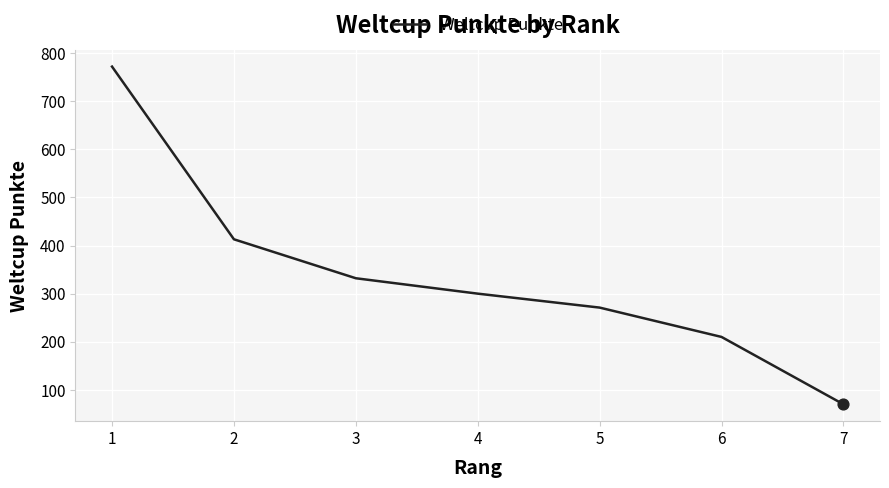

Which has a higher value, 6 or 1?

1